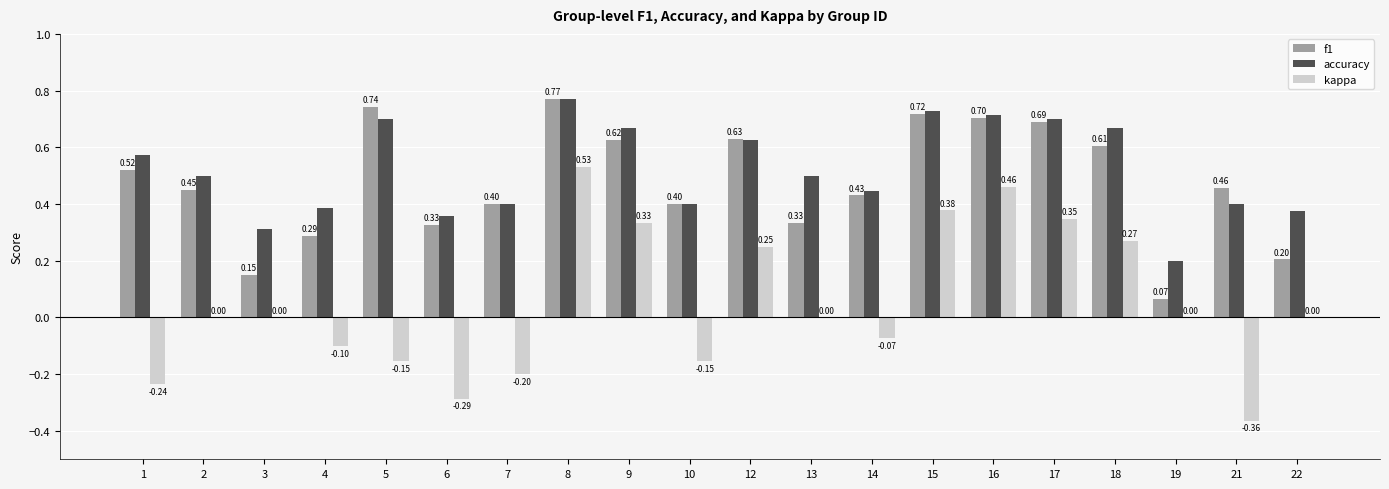

What are all the series names shown in the legend?

f1, accuracy, kappa